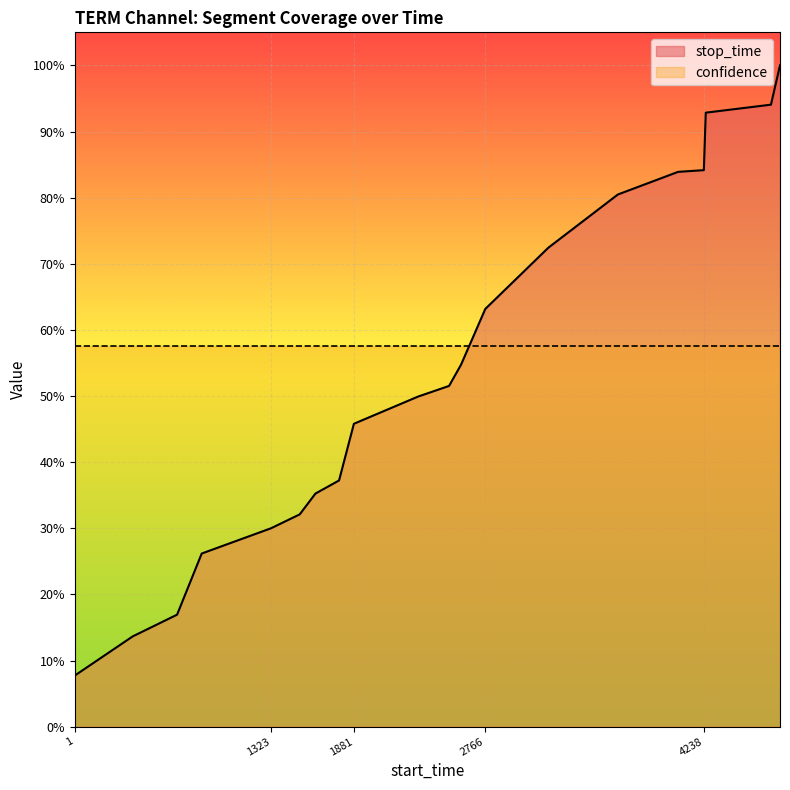

At which label does the data first exceed 51?

2522